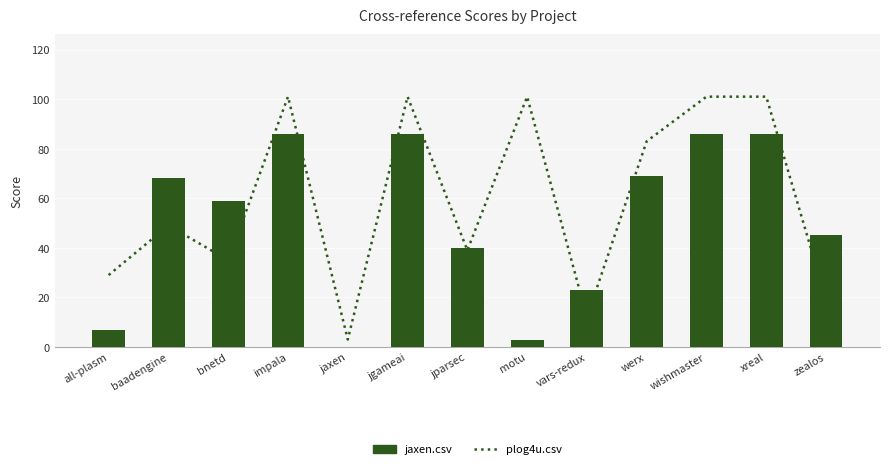

What is the difference between the highest and lowest values at impala?

15